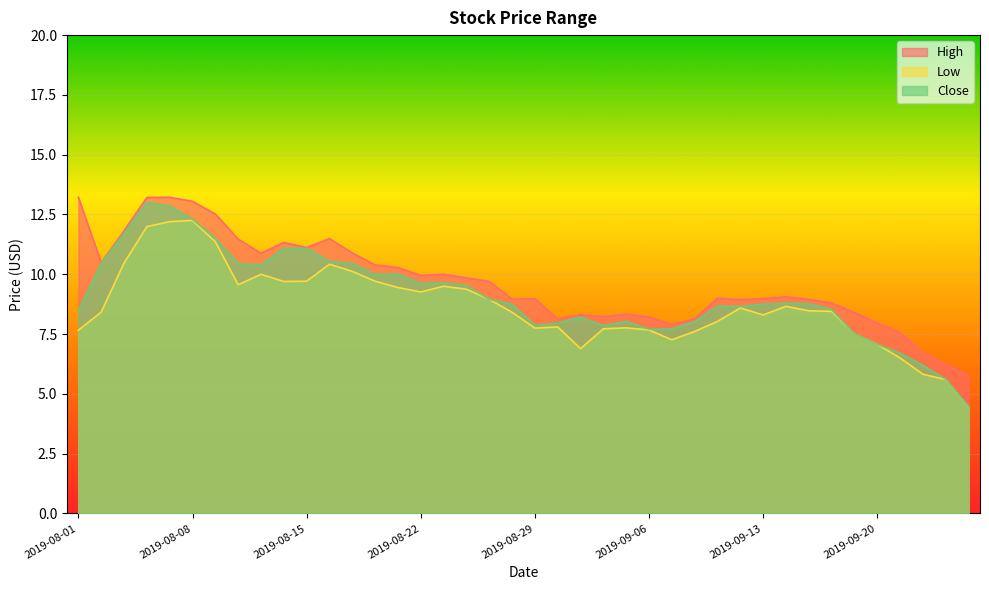

True or false: Low has a value of 7.3 at 2019-09-09.

True